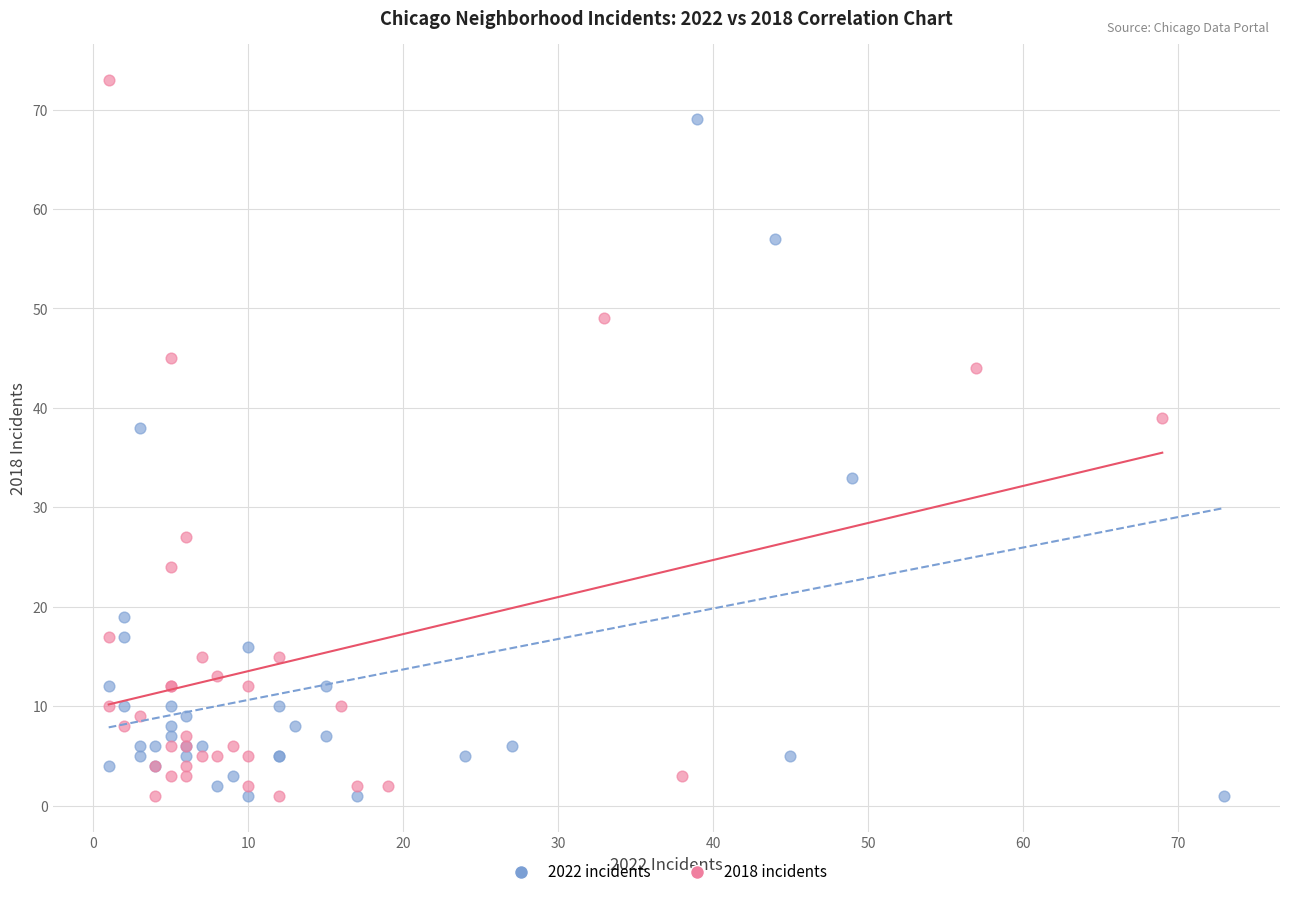

Which series has the widest spread of Y values?

2018 incidents